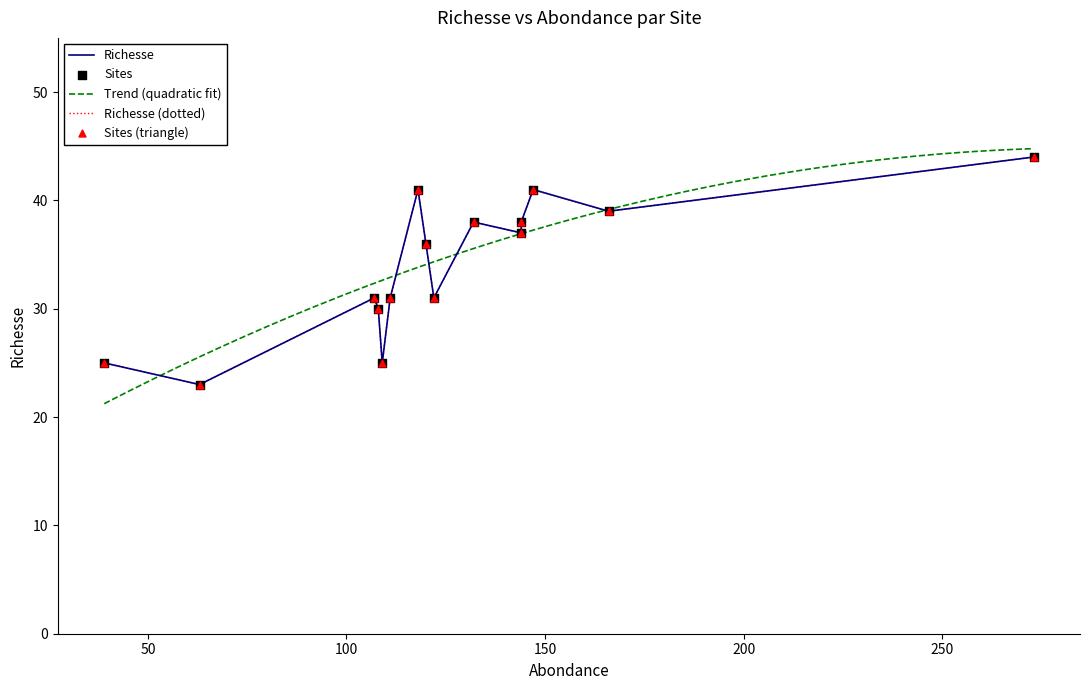

Which has a higher value, Chasse Cambier or Fond du petit marais?

Fond du petit marais